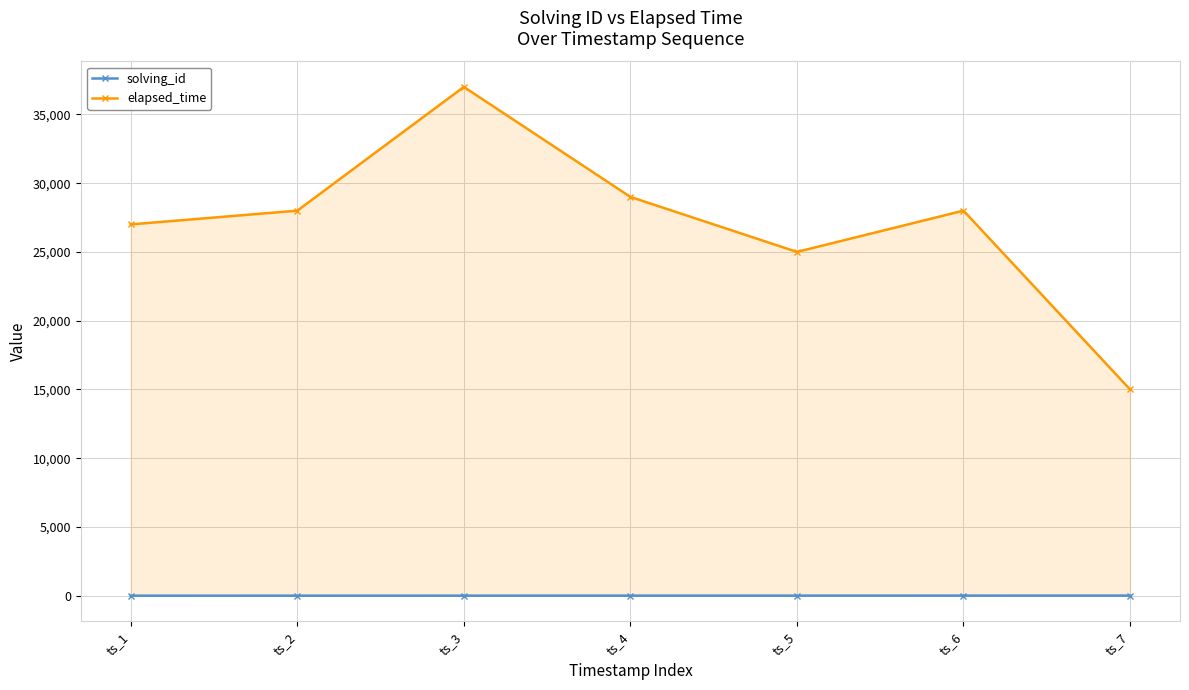

What is the sum of all solving_id values?

28